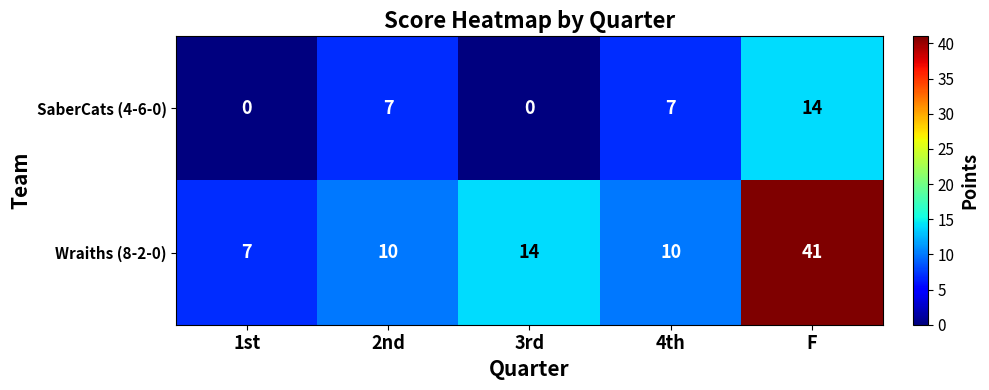

At which label is Wraiths (8-2-0) closest to 24?

3rd